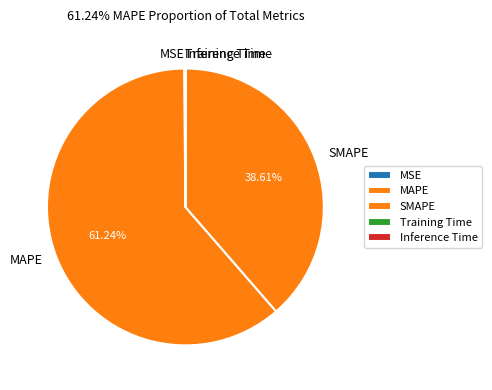

Does any single category account for the majority?

Yes